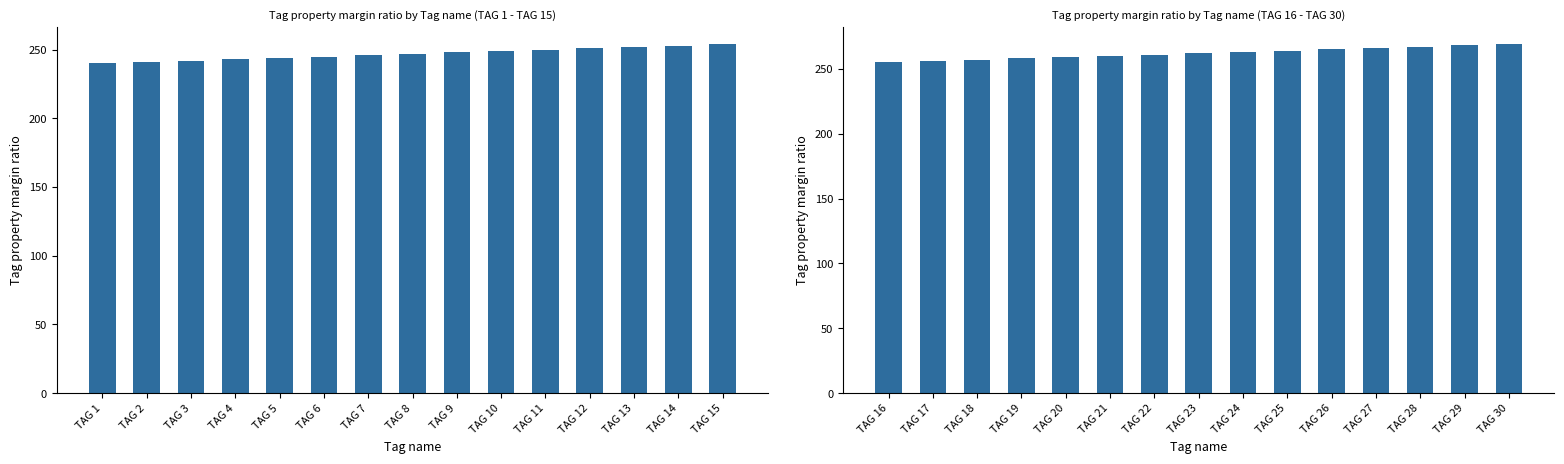

What is the maximum value shown in the chart?

269